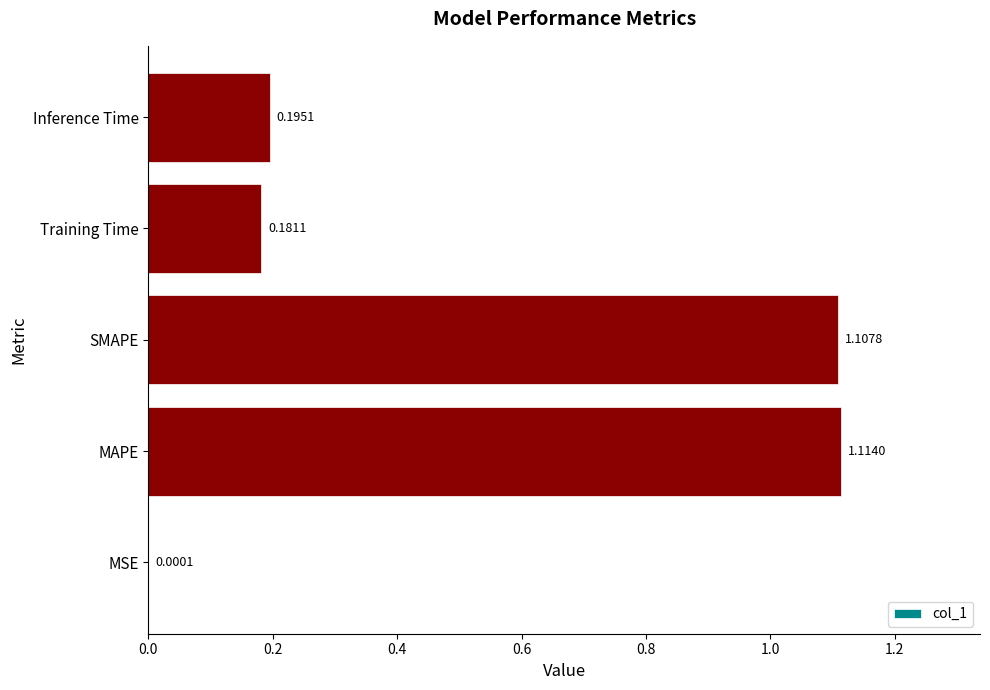

How many categories are shown in the chart?

5